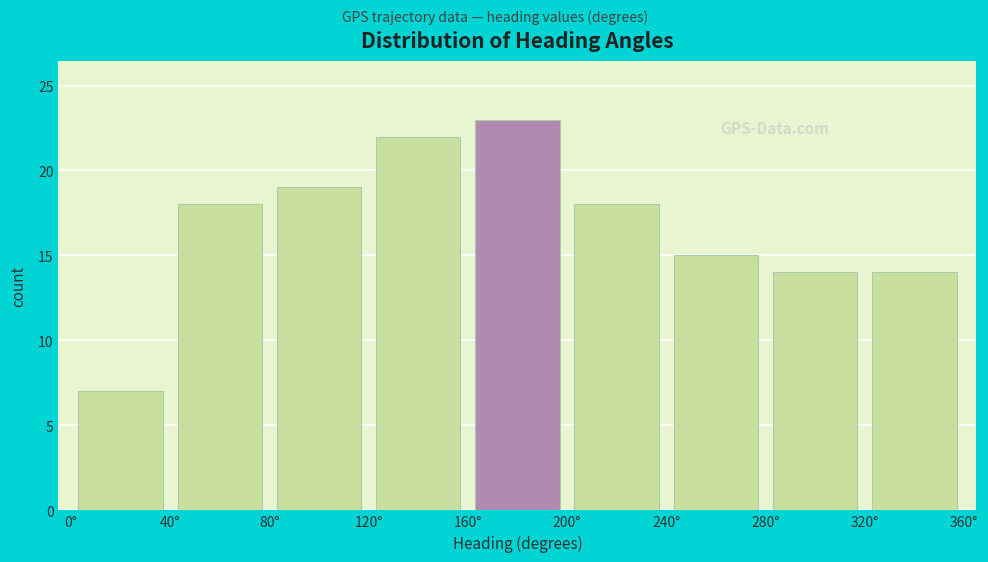

Reading left to right, list every bar in this chart as the range it spans on the x-axis followed by its height. The values are not printed on the chart, so give them approximately, as read against the axis.

0 to 40: 7
40 to 80: 18
80 to 120: 19
120 to 160: 22
160 to 200: 23
200 to 240: 18
240 to 280: 15
280 to 320: 14
320 to 360: 14